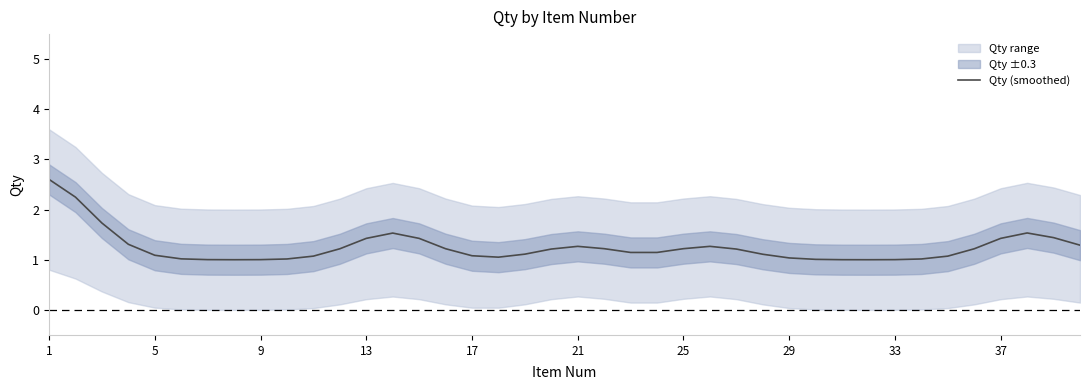

What is the maximum value for Qty (smoothed)?

2.6